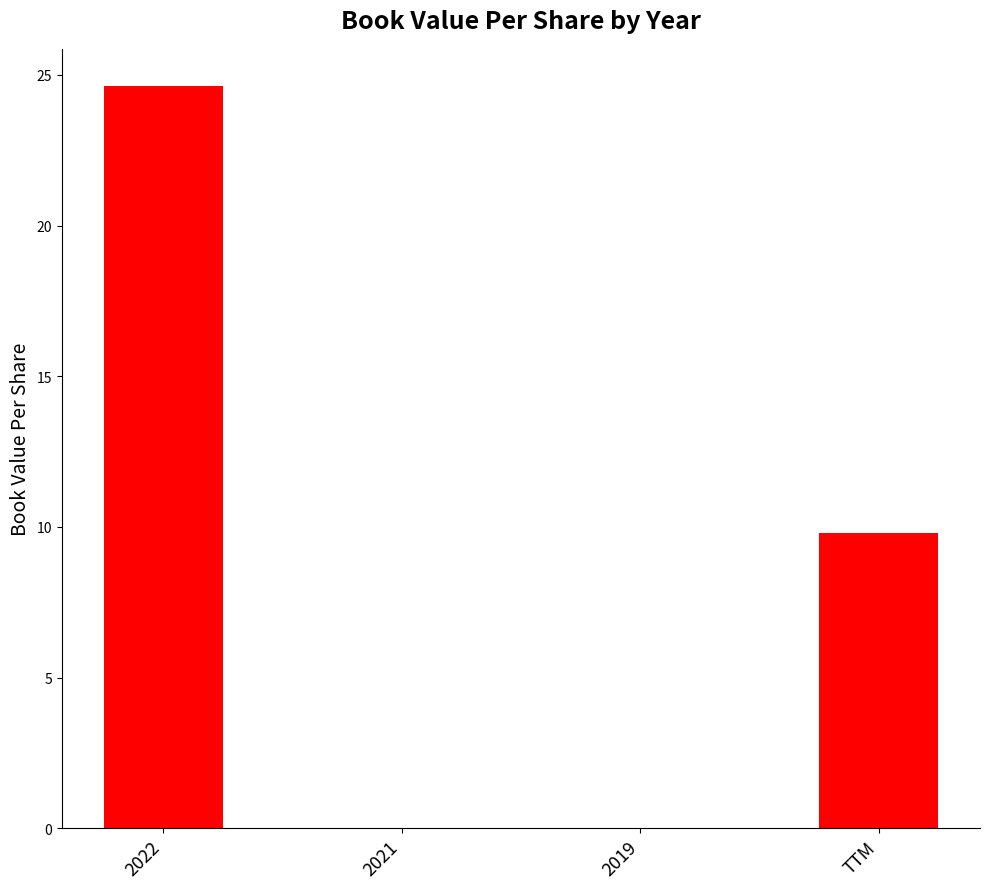

How many data points are above 9?

2